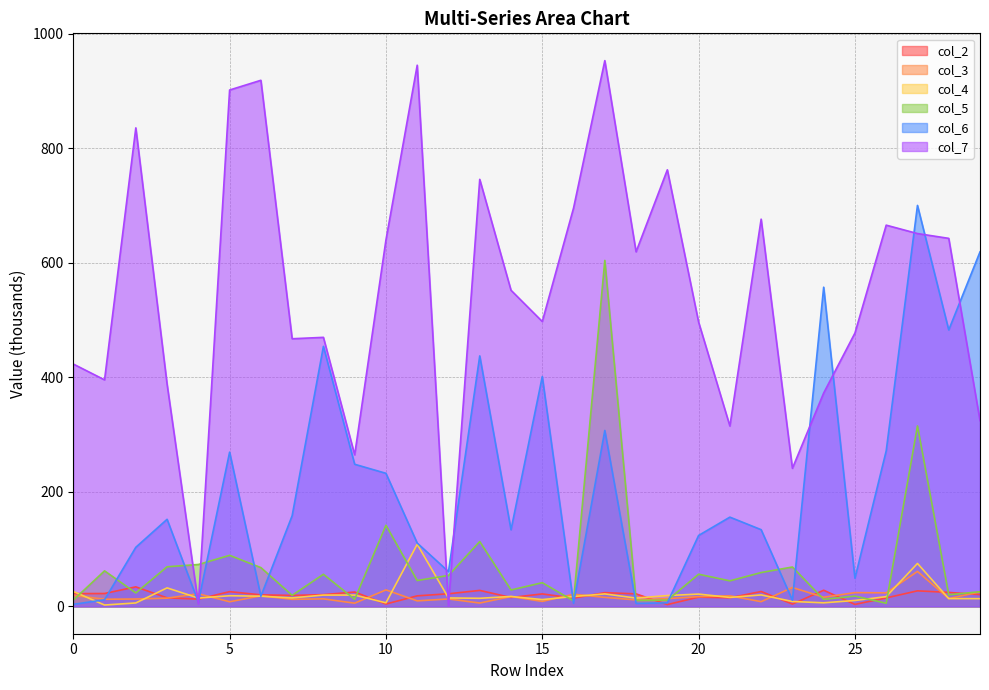

True or false: col_2 has more than 2 points higher than both neighbors.

True